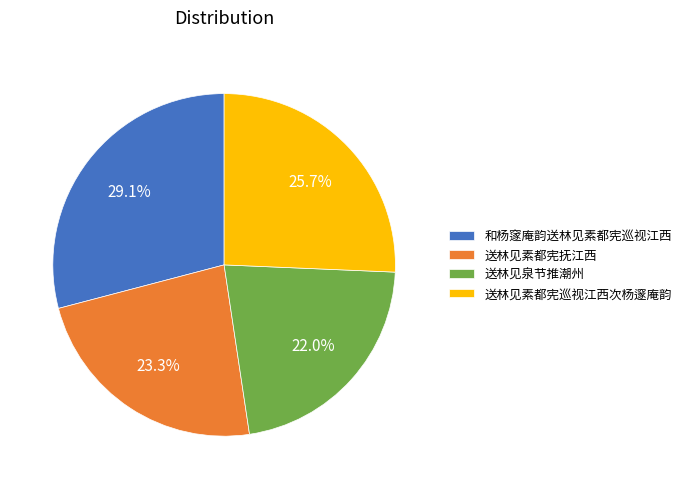

To the nearest percent, what portion does 和杨䆳庵韵送林见素都宪巡视江西 represent?

29%